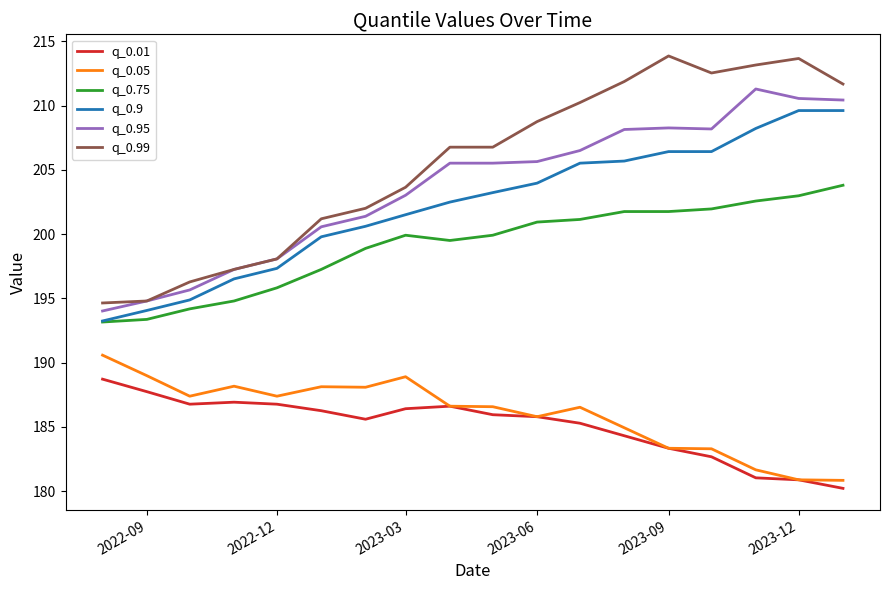

Which series has the largest range (max minus min)?

q_0.99